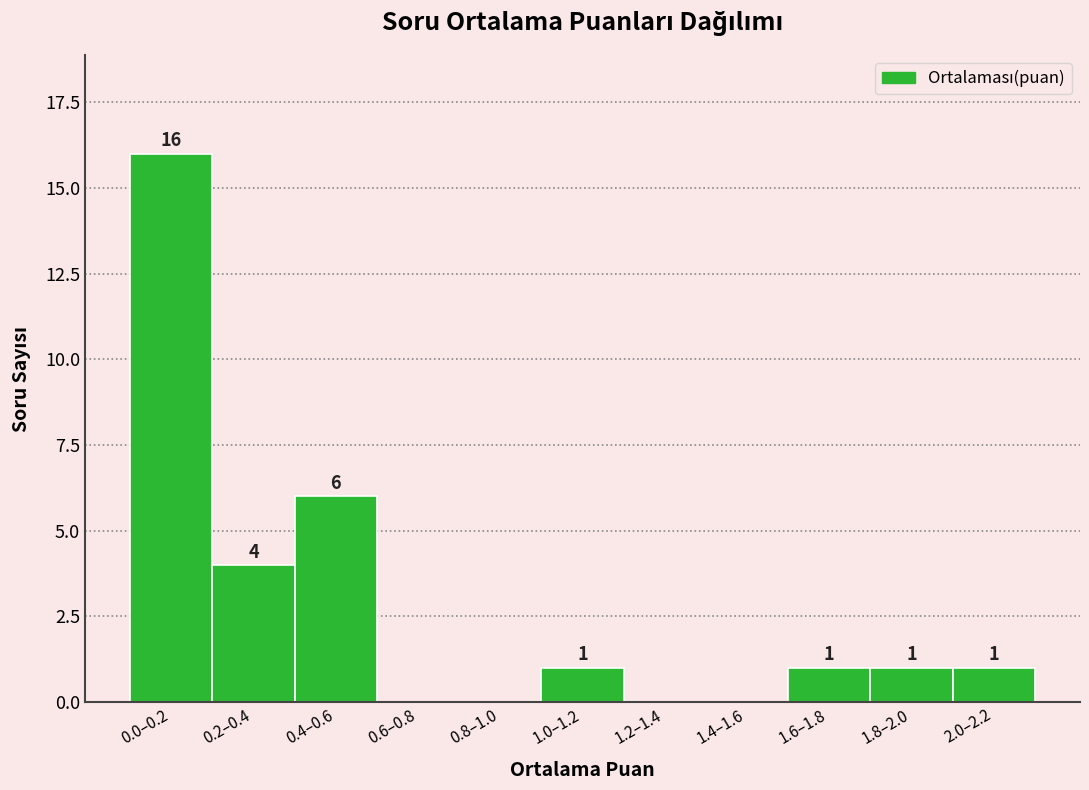

Reading left to right, transcribe all the data shown in this chart.

0.0–0.2=16	0.2–0.4=4	0.4–0.6=6	0.6–0.8=0	0.8–1.0=0	1.0–1.2=1	1.2–1.4=0	1.4–1.6=0	1.6–1.8=1	1.8–2.0=1	2.0–2.2=1